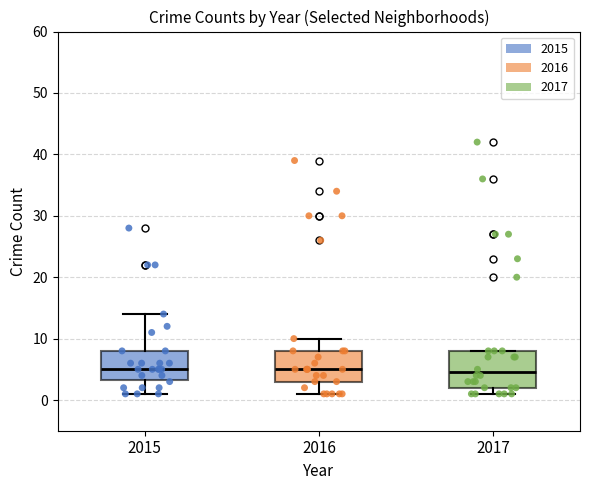

Where is the lower edge of the box at x = 2017 on the y-axis? The values are not printed on the chart, so give them approximately, as read against the axis.

2